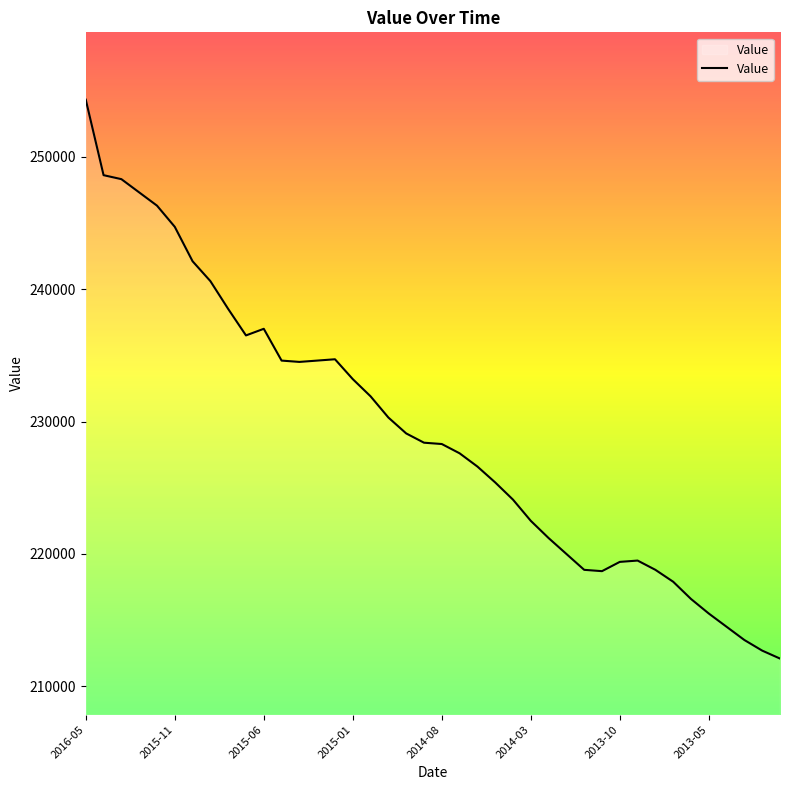

What is the maximum value shown in the chart?

254300